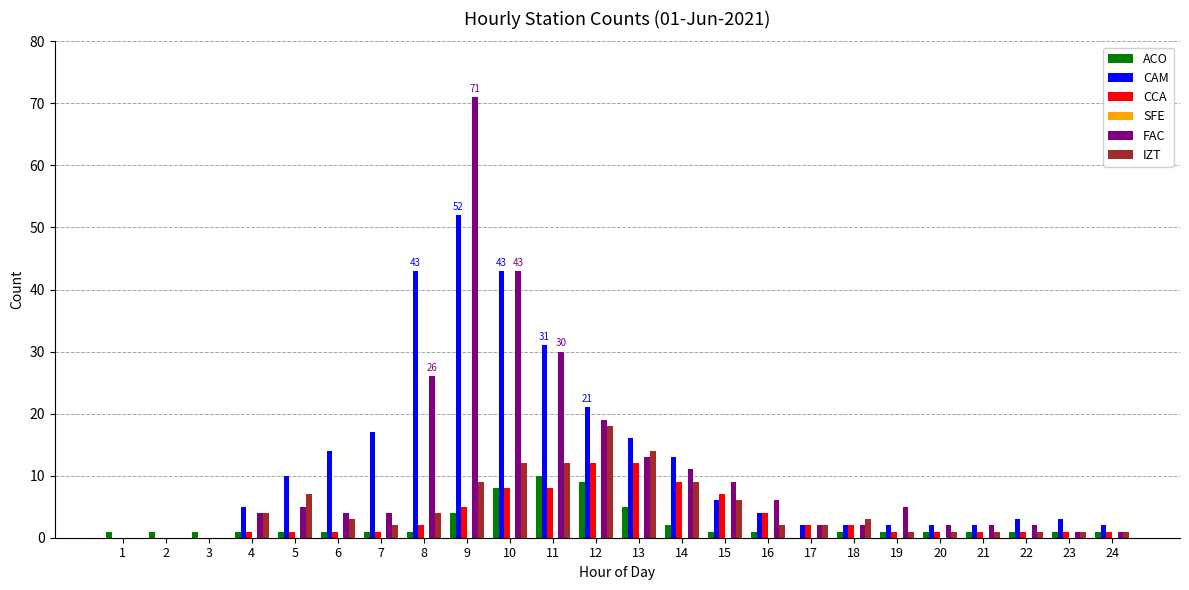

The CAM series shows 31 at 11. True or false?

True